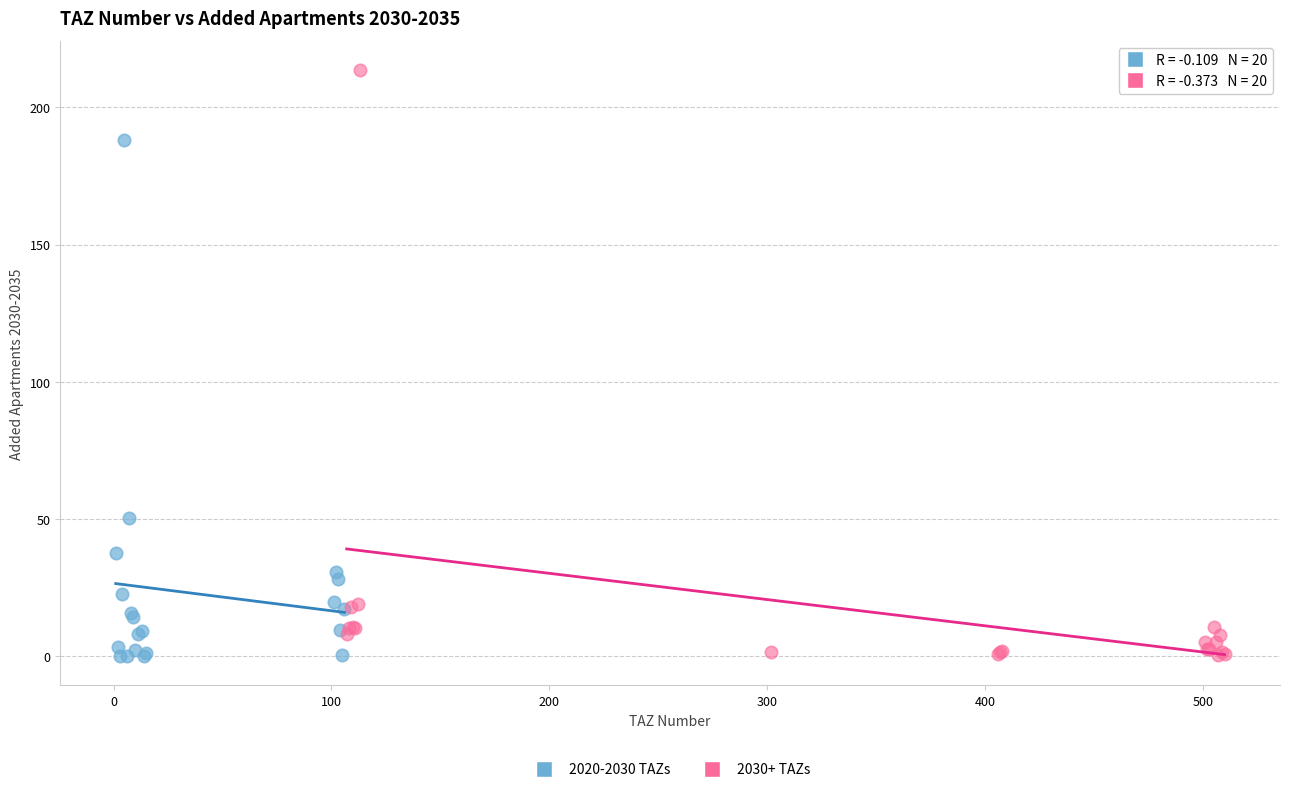

Which series reaches the maximum Y coordinate?

2030+ TAZs